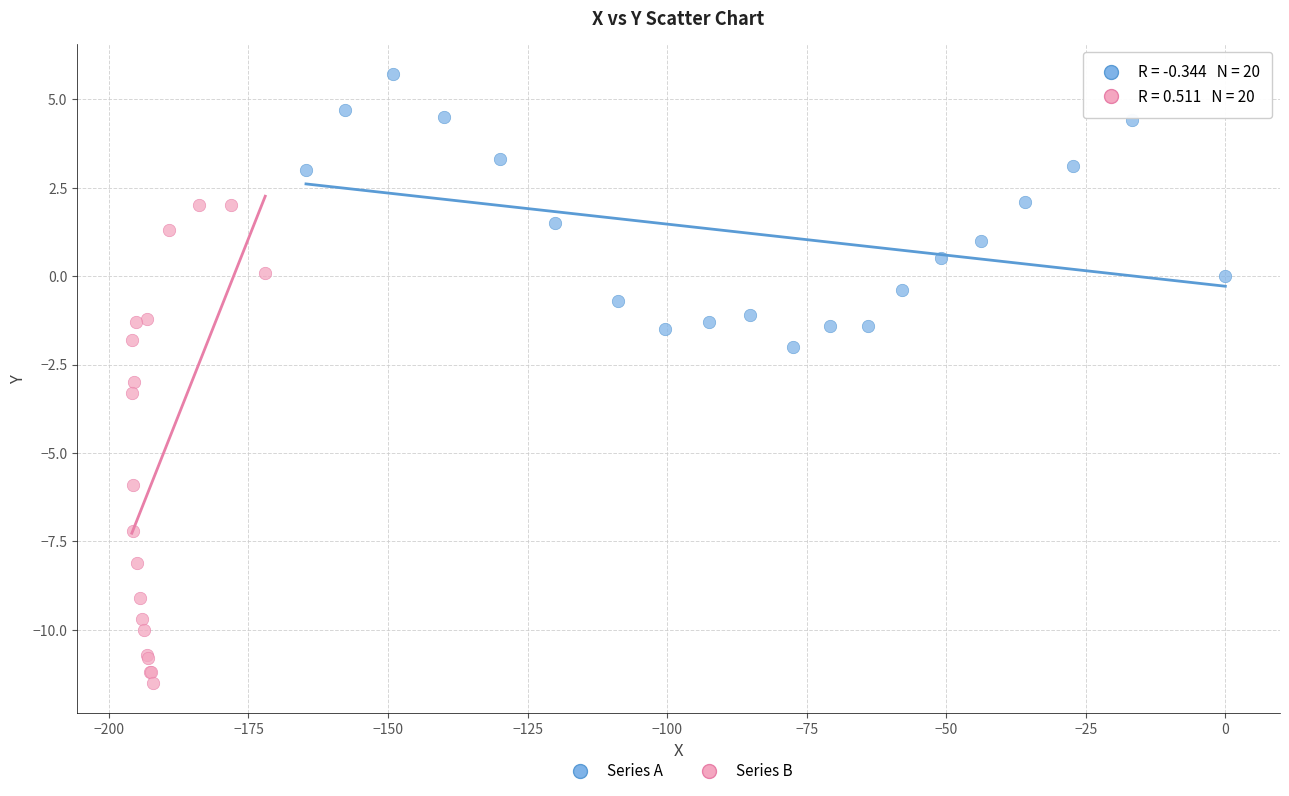

Which series contains the lowest Y value?

Series B